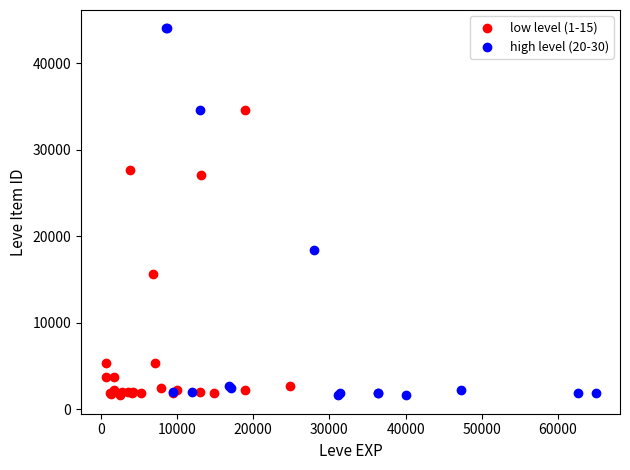

Which series contains the highest Y value?

high level (20-30)